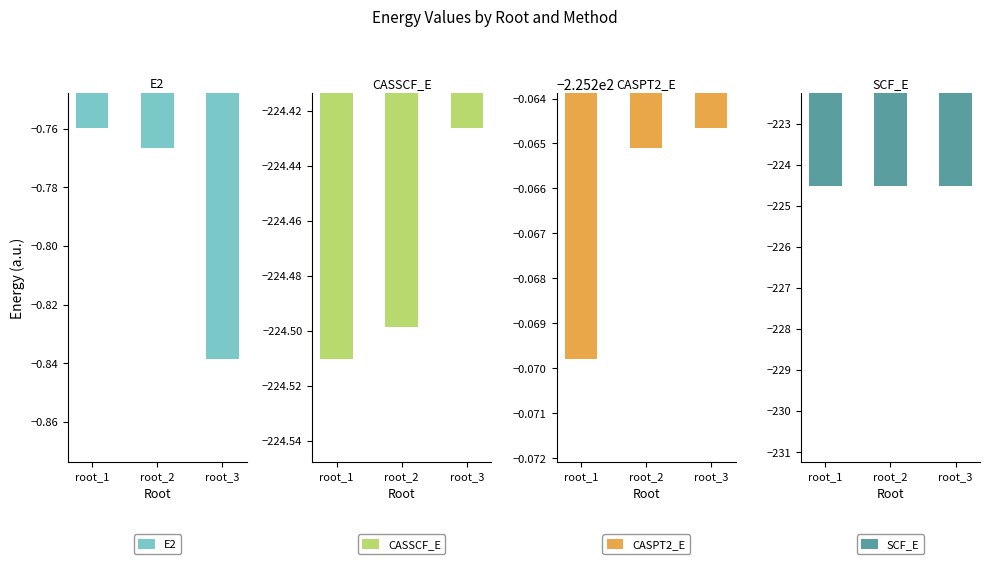

How many categories are shown in the chart?

3